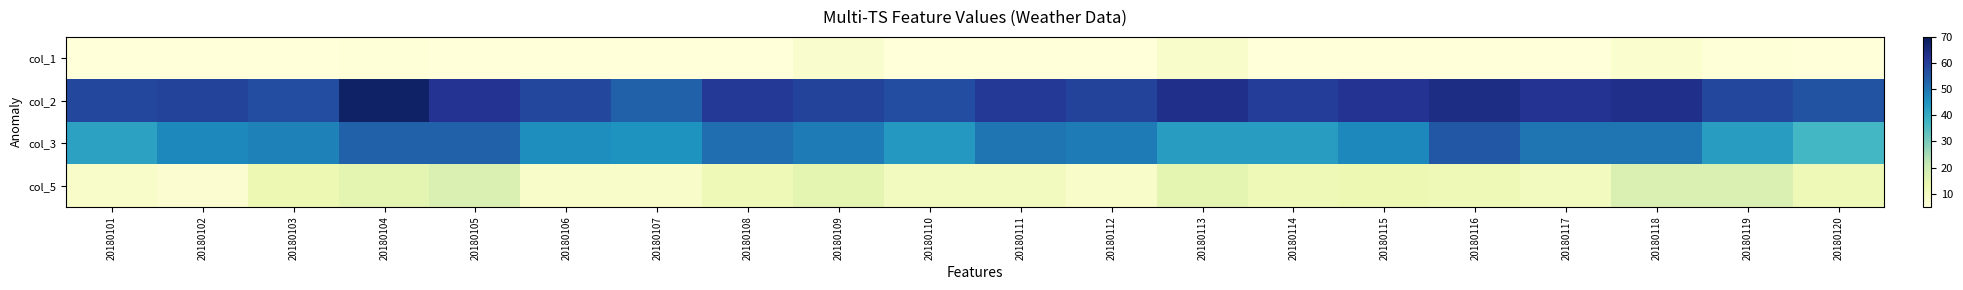

Reading left to right, list all the values displayed in this chart.

col_1: 20180101=3.1	20180102=1.6	20180103=2.7	20180104=5.4	20180105=4.5	20180106=2.9	20180107=2.5	20180108=4.5	20180109=7.6	20180110=3.4	20180111=2.5	20180112=2.9	20180113=7.8	20180114=4.9	20180115=3.1	20180116=4.7	20180117=4.0	20180118=7.2	20180119=5.4	20180120=4.0
col_2: 20180101=58.0	20180102=59.0	20180103=57.0	20180104=68.0	20180105=62.0	20180106=58.0	20180107=53.0	20180108=61.0	20180109=59.0	20180110=57.0	20180111=61.0	20180112=59.0	20180113=63.0	20180114=60.0	20180115=62.0	20180116=64.0	20180117=62.0	20180118=63.0	20180119=58.0	20180120=56.0
col_3: 20180101=42.0	20180102=47.0	20180103=48.0	20180104=53.0	20180105=53.0	20180106=46.0	20180107=45.0	20180108=51.0	20180109=49.0	20180110=44.0	20180111=50.0	20180112=49.0	20180113=43.0	20180114=43.0	20180115=47.0	20180116=55.0	20180117=50.0	20180118=50.0	20180119=43.0	20180120=37.0
col_5: 20180101=8.1	20180102=6.9	20180103=13.0	20180104=15.0	20180105=17.0	20180106=8.1	20180107=8.1	20180108=12.1	20180109=15.0	20180110=10.1	20180111=10.1	20180112=8.1	20180113=15.0	20180114=12.1	20180115=13.0	20180116=12.1	20180117=10.1	20180118=17.0	20180119=17.0	20180120=12.1